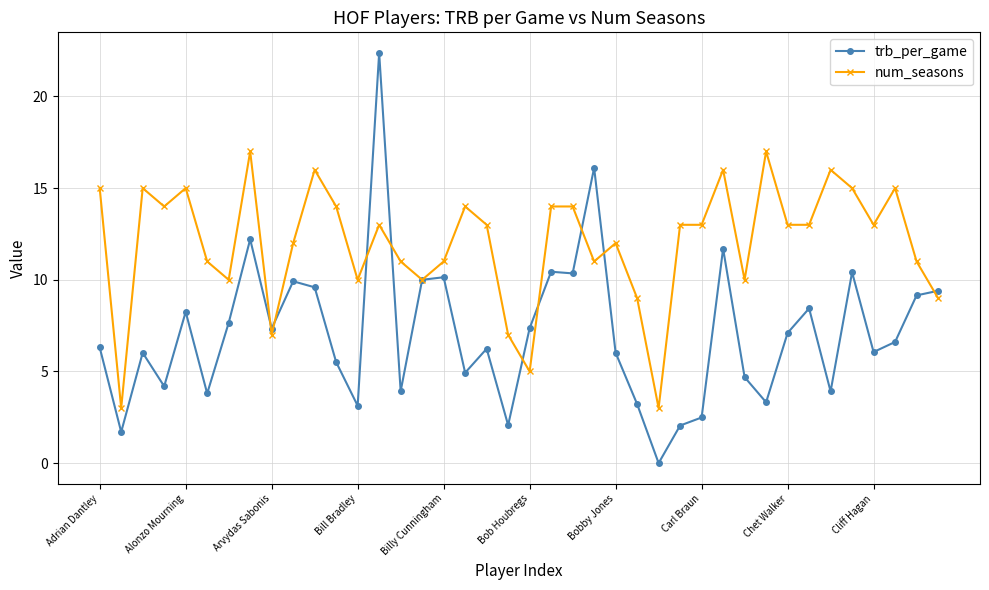

What is the value of the num_seasons point at the 34th from the left?

13.0